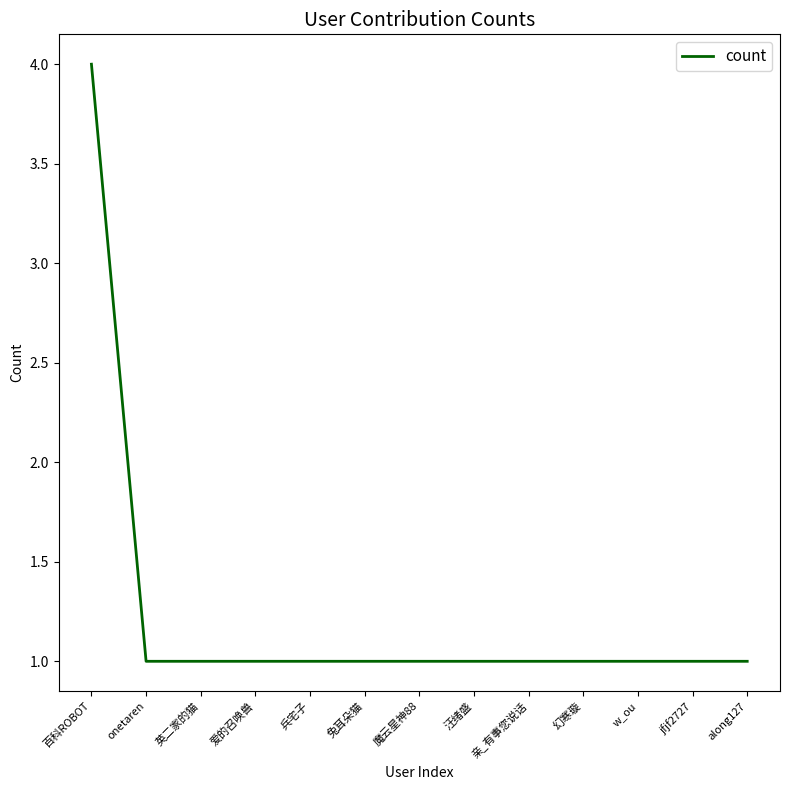

The chart shows a value of 2 at onetaren. True or false?

False